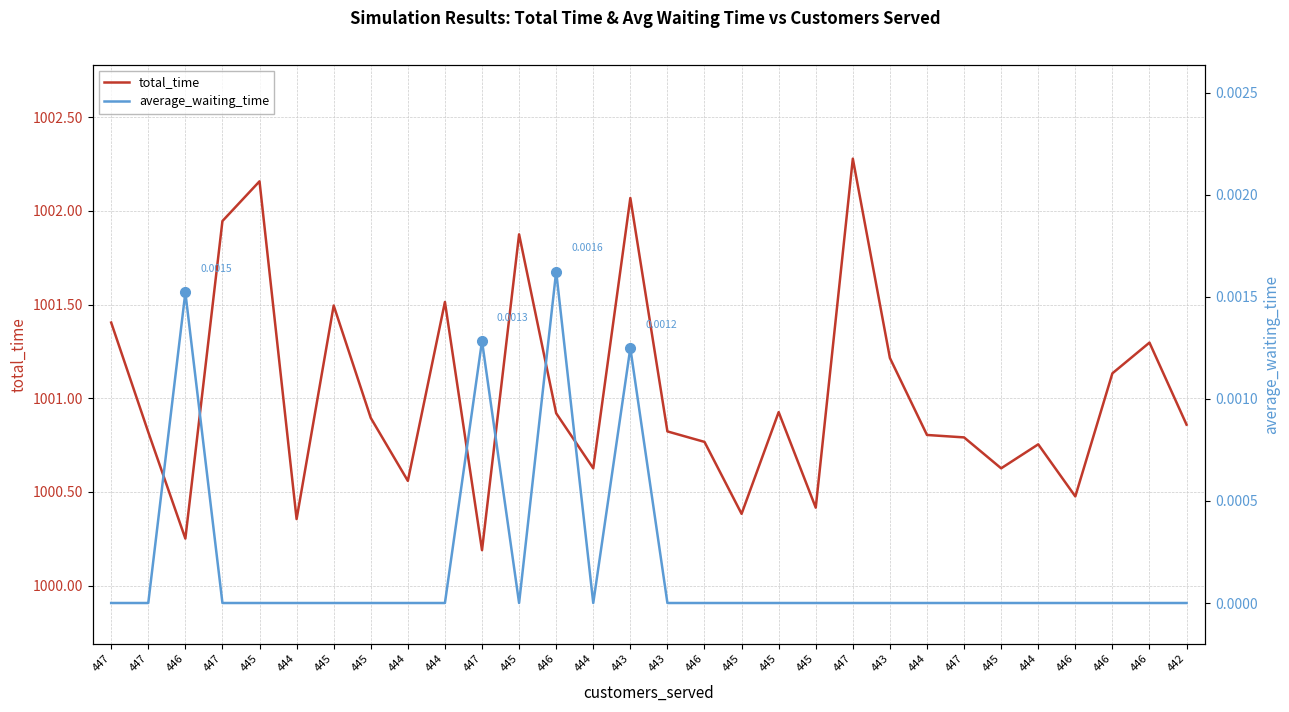

Where is the first local maximum for average_waiting_time?

446